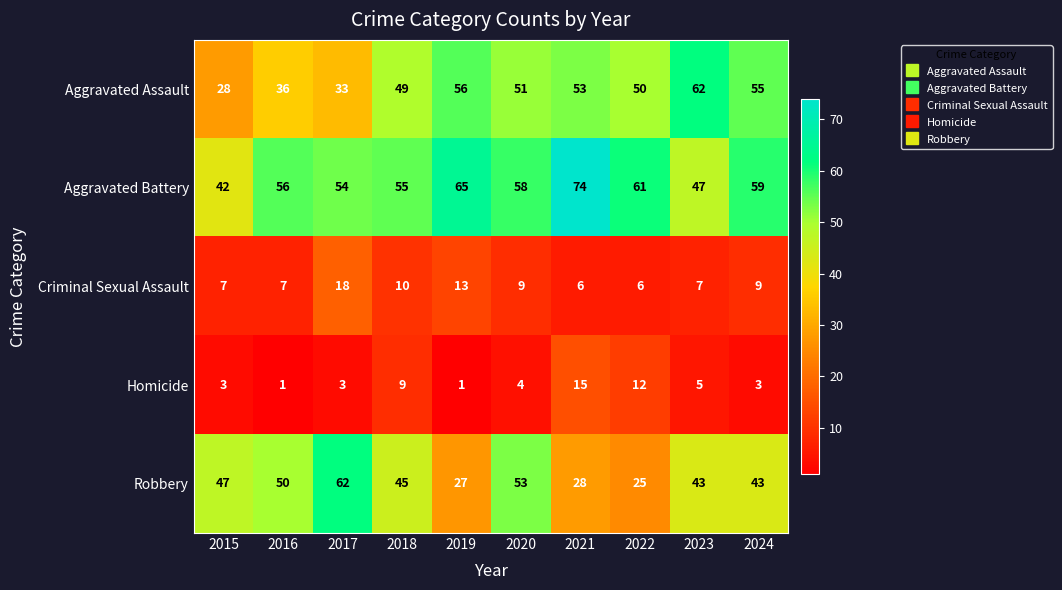

Which category has the highest value in the Criminal Sexual Assault series?

2017